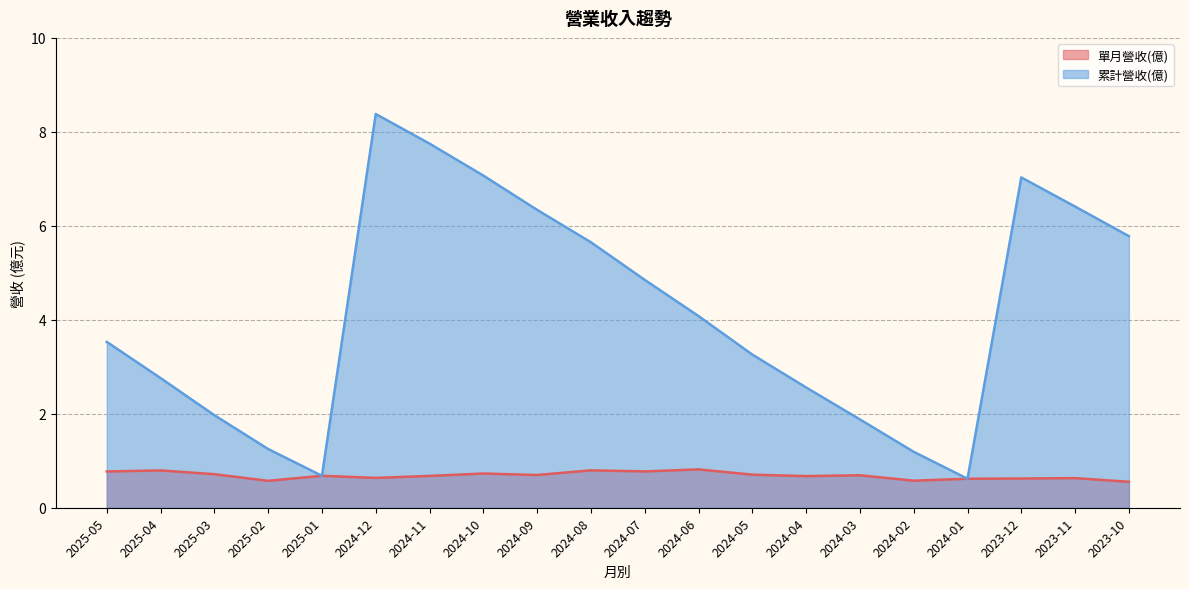

What is the sum of all 單月營收(億) values?

13.7